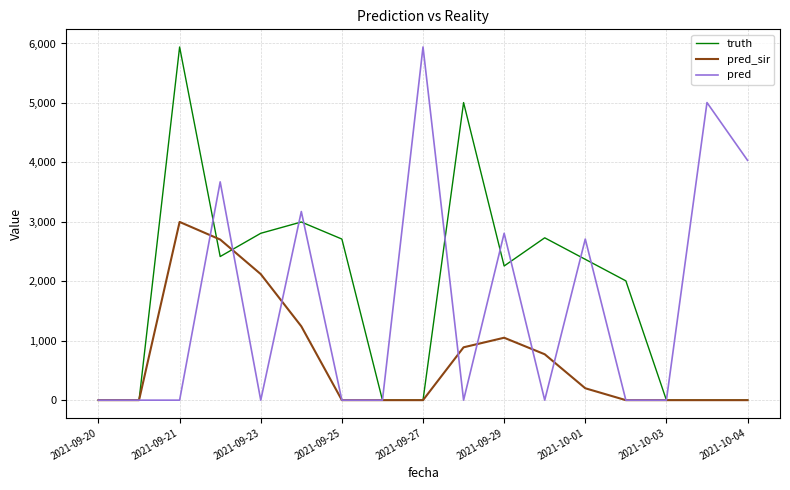

What is the difference between the maximum and minimum values in the pred_sir series?

2998